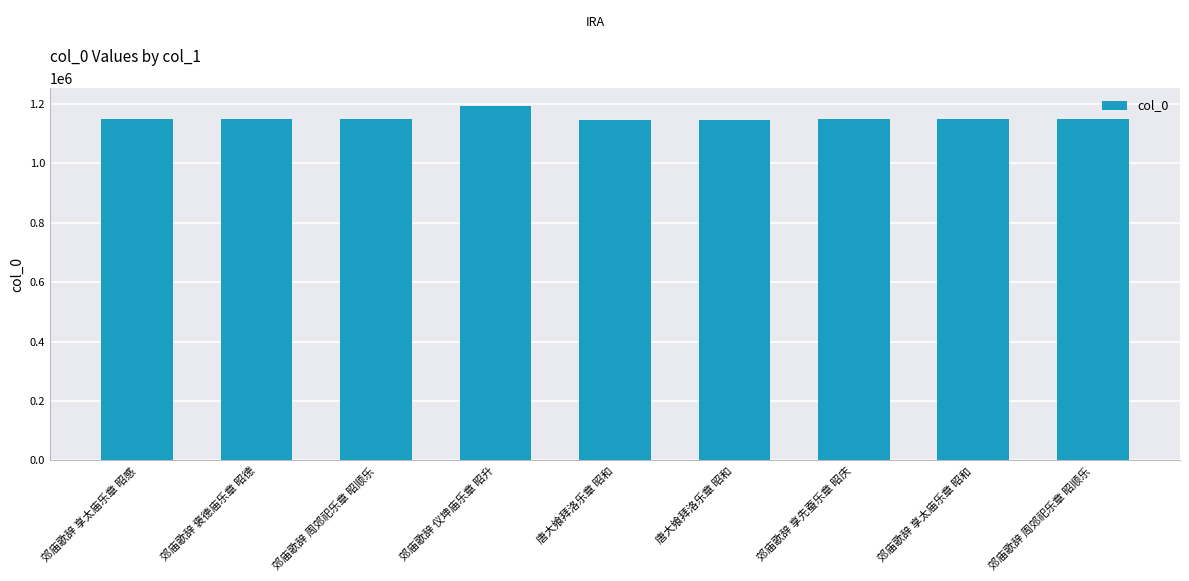

What is the difference between the maximum and second lowest values?

46342